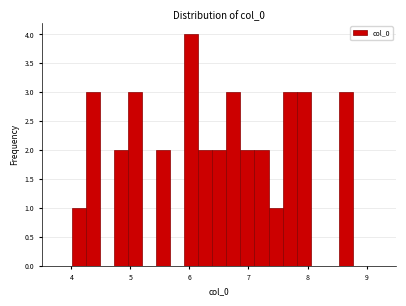

Read against the x-axis, roughly where is the centre of the tallest bar?

6.0